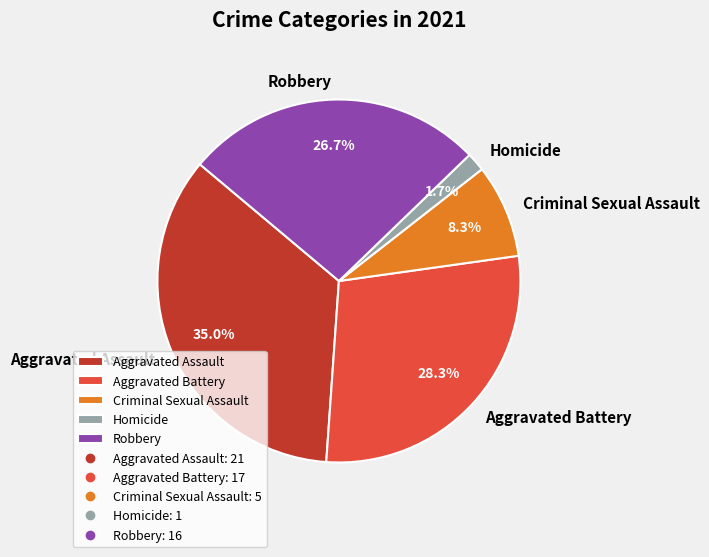

What percentage do Criminal Sexual Assault and Aggravated Assault together represent?

43.3%